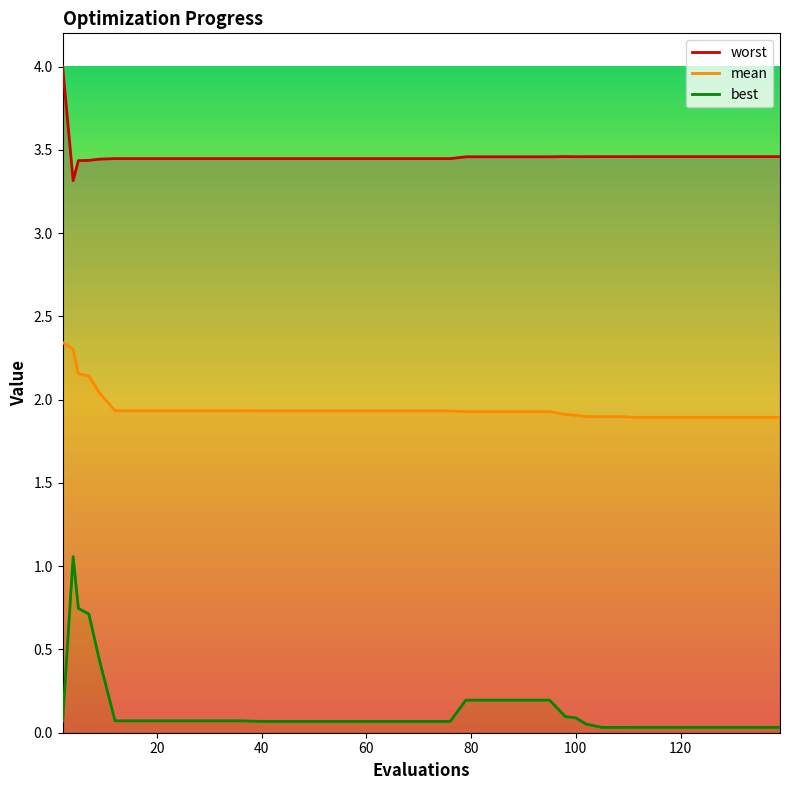

The value of mean at 60 is 2.8. True or false?

False